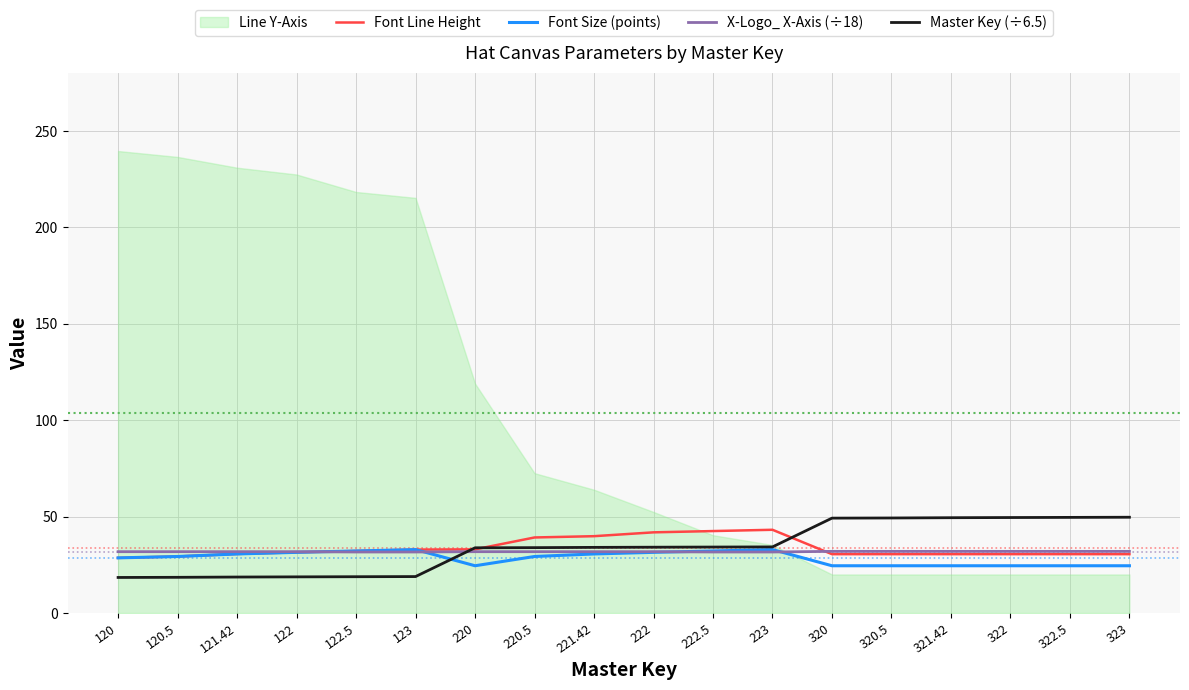

The value of Master Key (÷6.5) at 122.5 is 28.0. True or false?

False